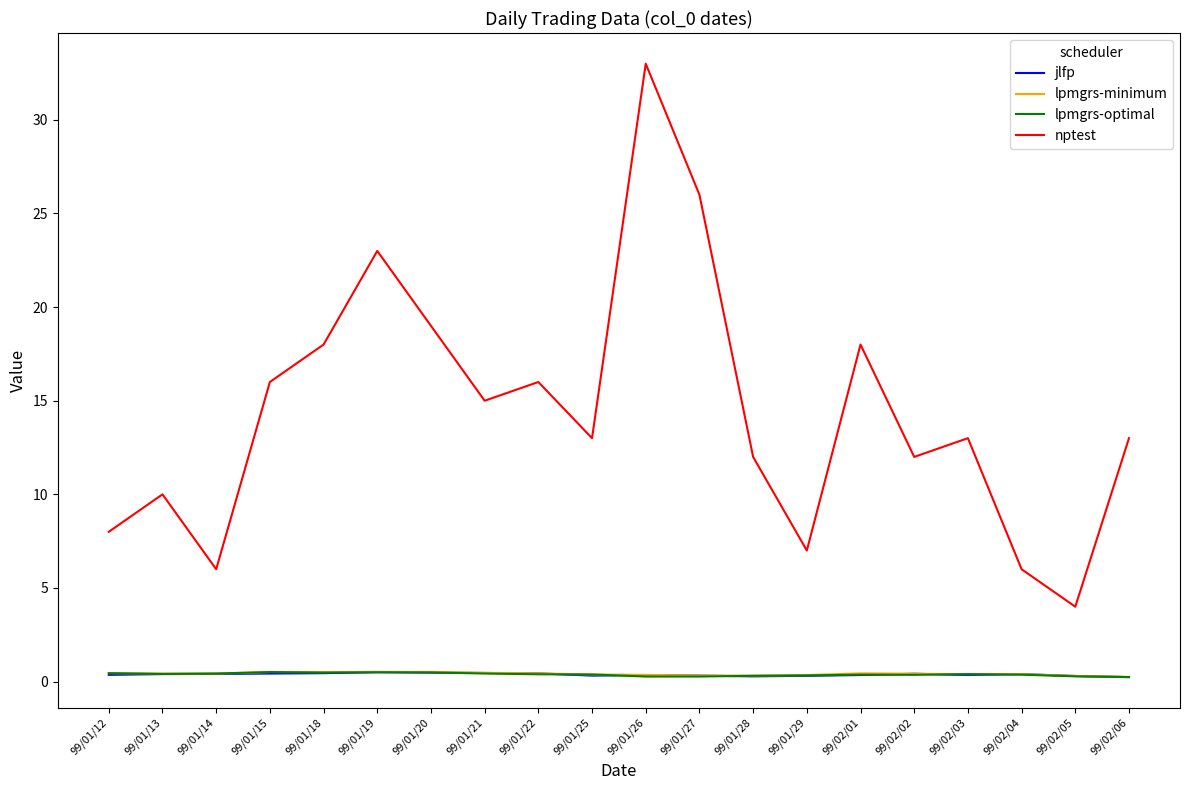

Read the jlfp value at 99/02/06.

0.2